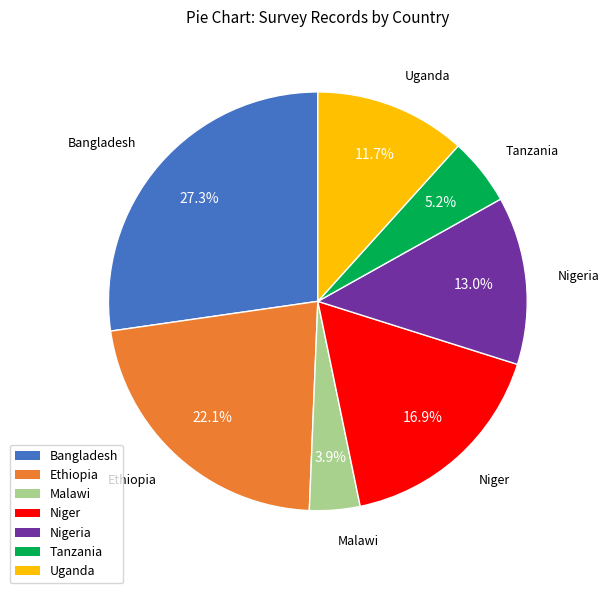

Does any single category account for the majority?

No